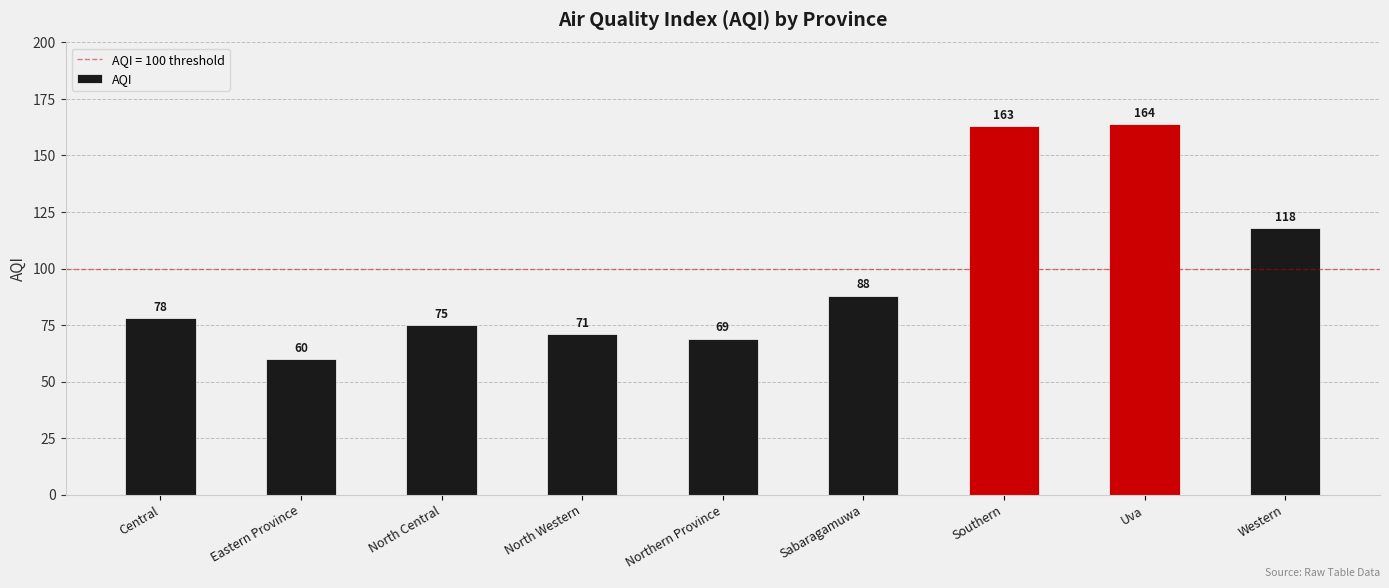

The chart shows a value of 60 at Eastern Province. True or false?

True